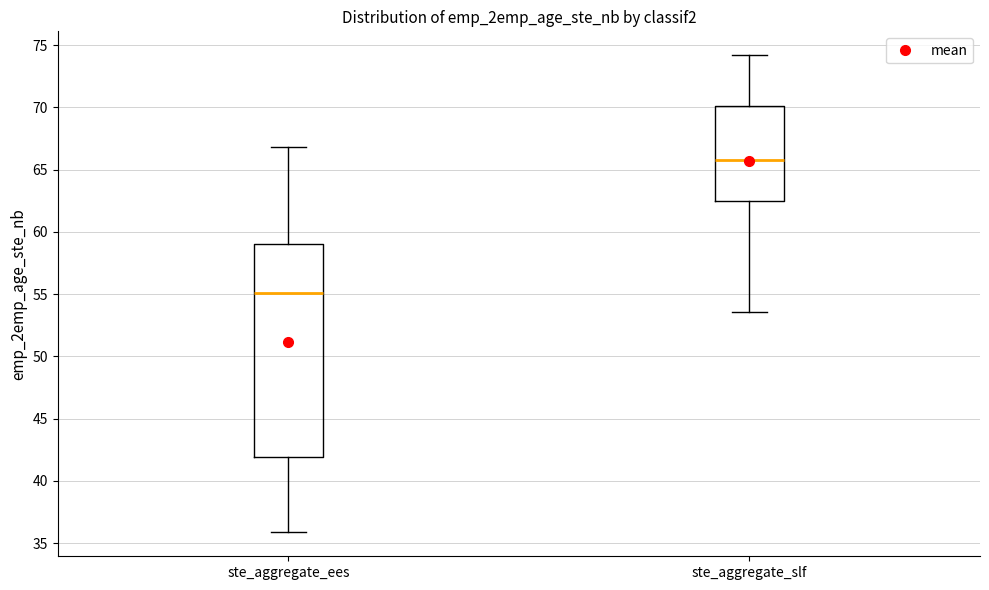

Where does the upper whisker of the box for ste_aggregate_ees end on the y-axis? The values are not printed on the chart, so give them approximately, as read against the axis.

67.0